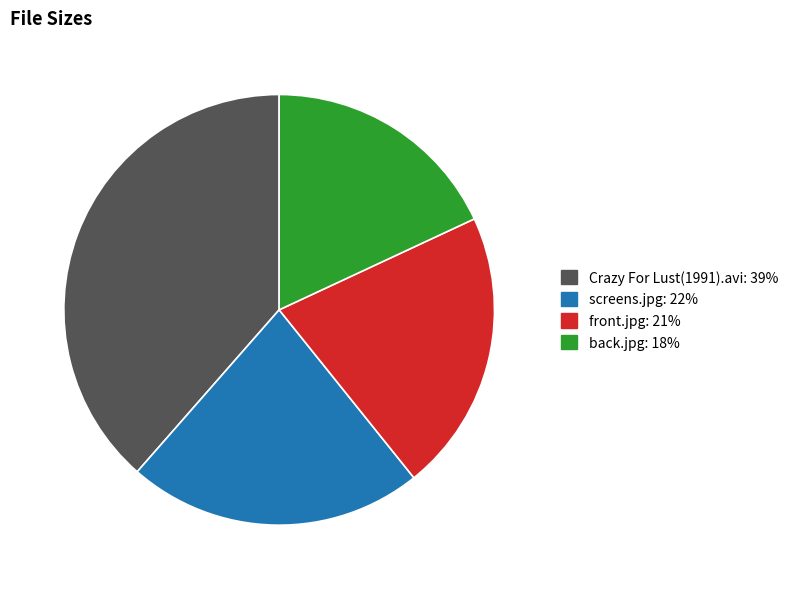

Is there a majority slice in this chart?

No